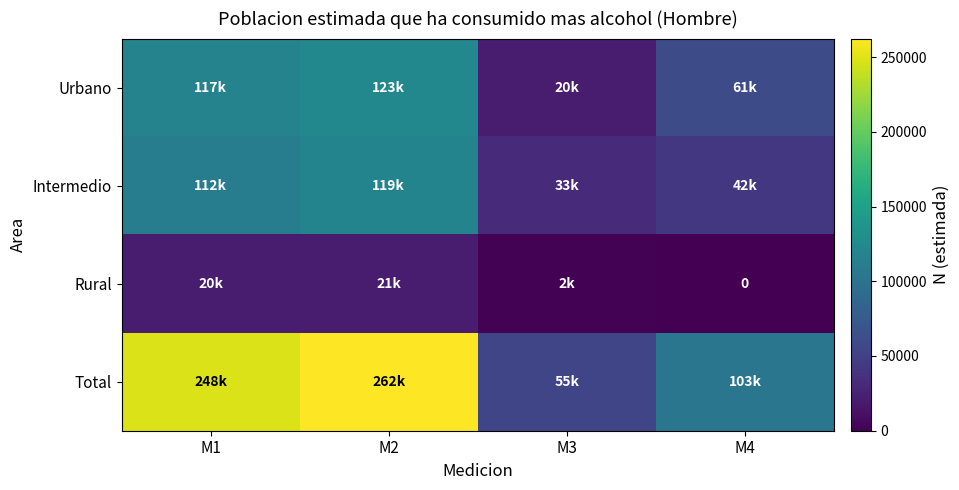

What is the highest value of the Urbano series?

122960